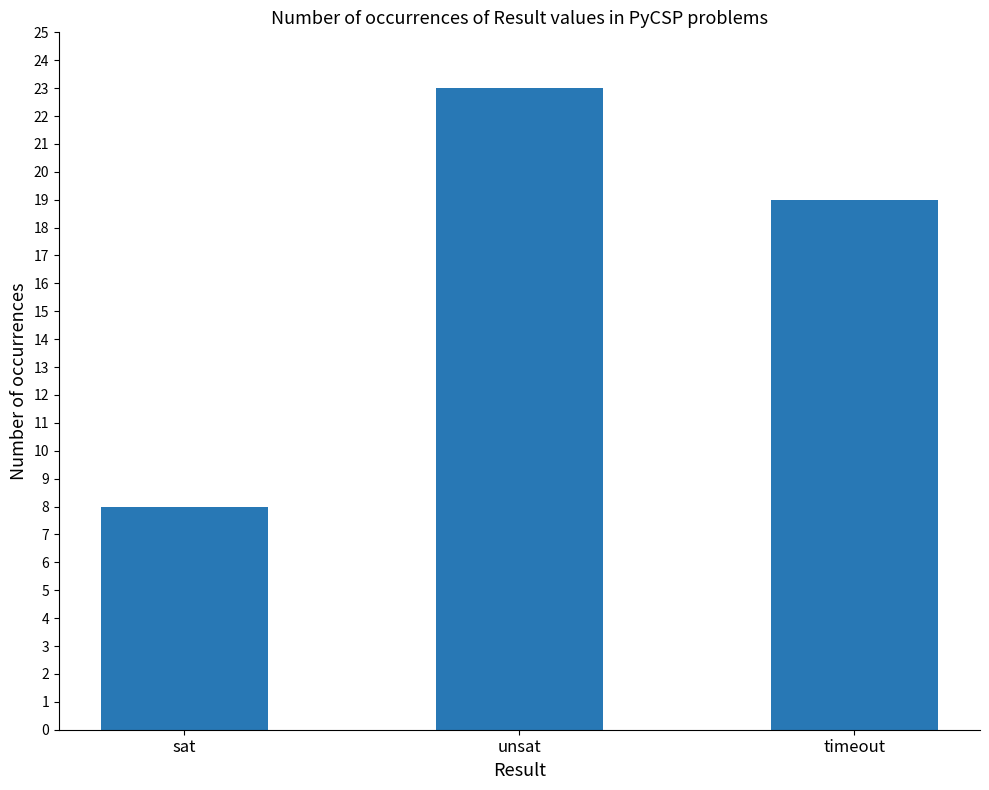

Approximately how many times larger is the value at timeout compared to sat?

2.4